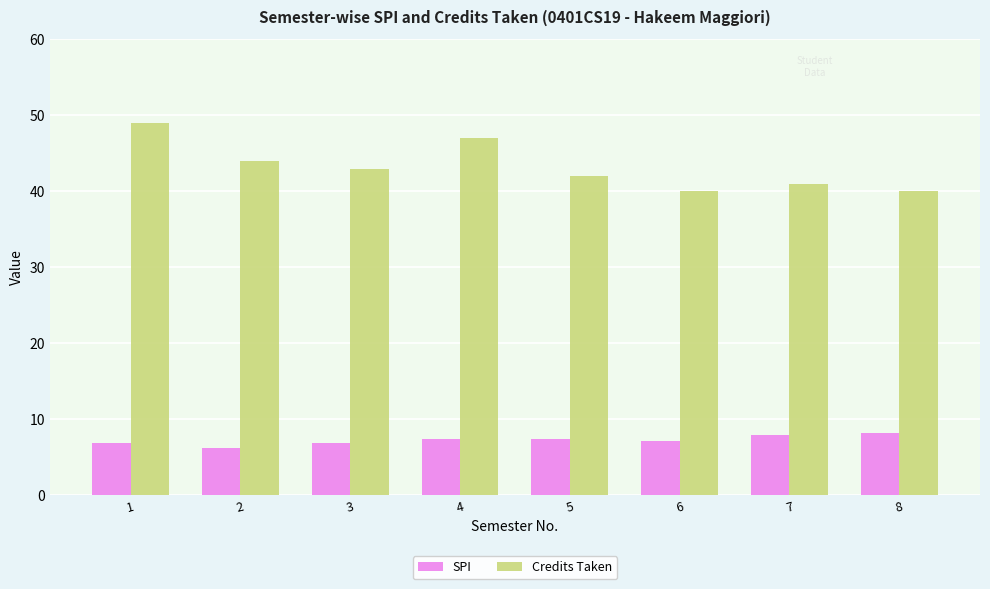

Which label corresponds to the largest value in the chart?

1